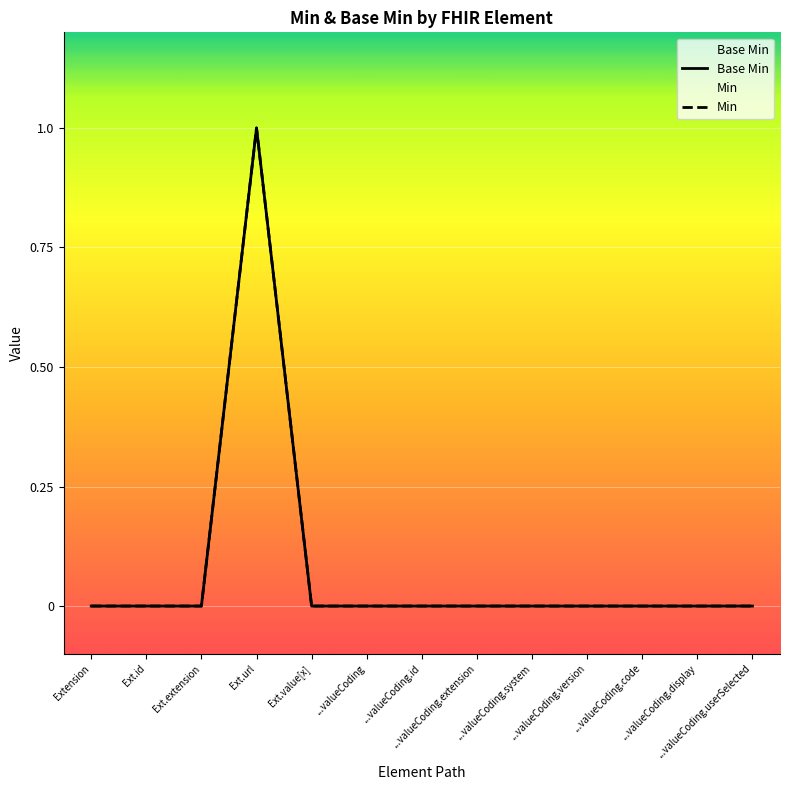

The Min series shows 0 at ...valueCoding. True or false?

True